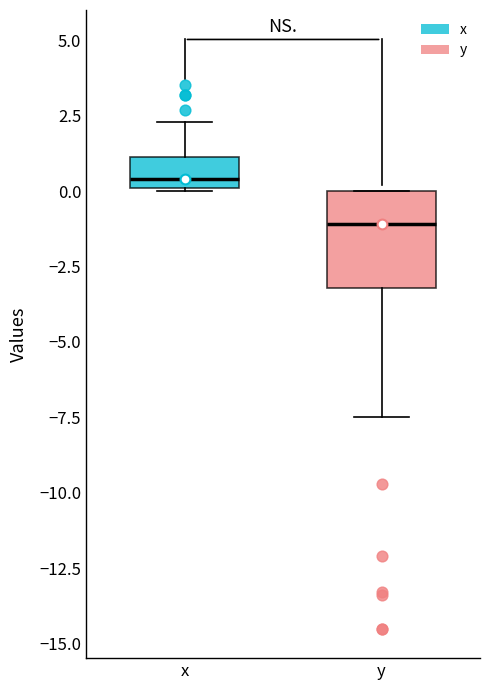

Which box's median line is the highest?

x